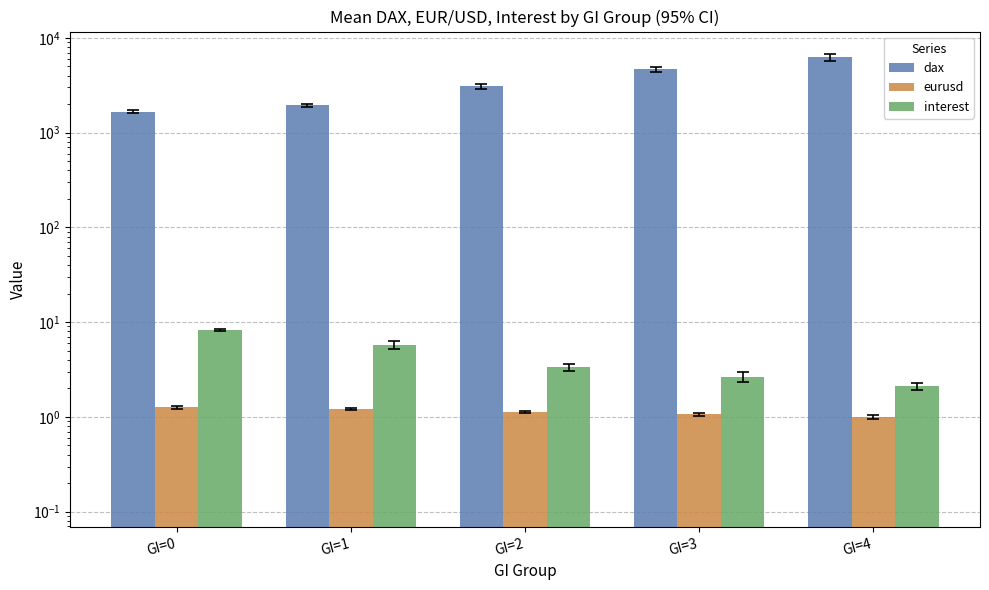

What is the sum of all interest values?

22.1